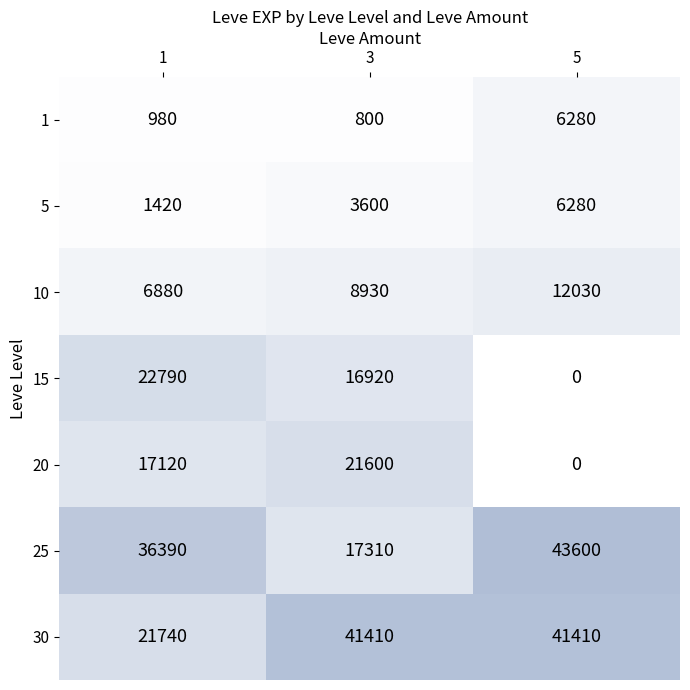

At which label is 1 closest to 3540?

1